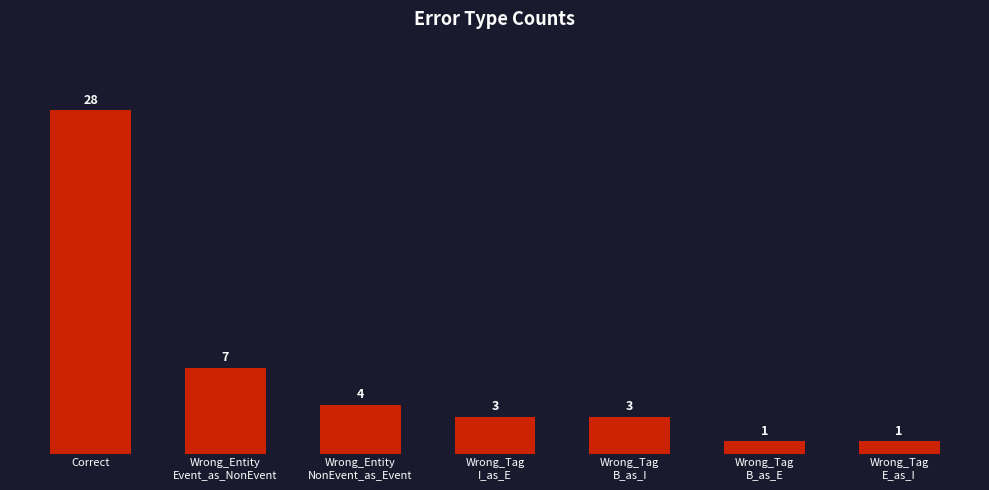

Which has a higher value, Wrong_Tag
B_as_I or Wrong_Tag
E_as_I?

Wrong_Tag
B_as_I